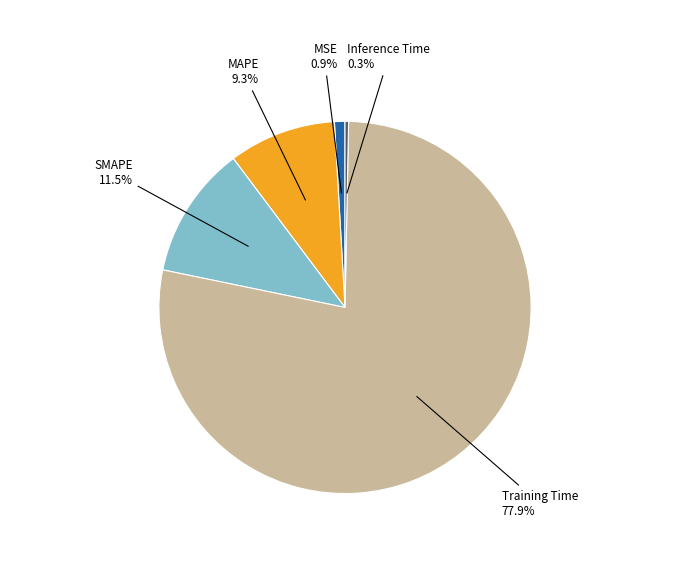

Is there a majority slice in this chart?

Yes